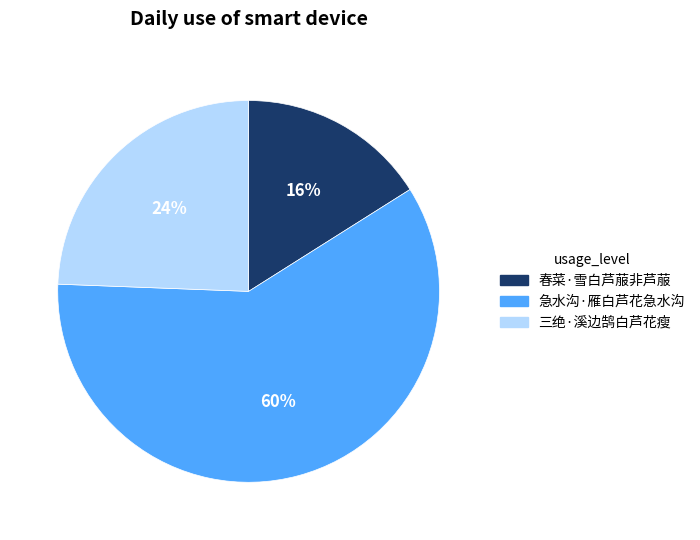

Between 春菜·雪白芦菔非芦菔 and 三绝·溪边鹄白芦花瘦, which is larger?

三绝·溪边鹄白芦花瘦